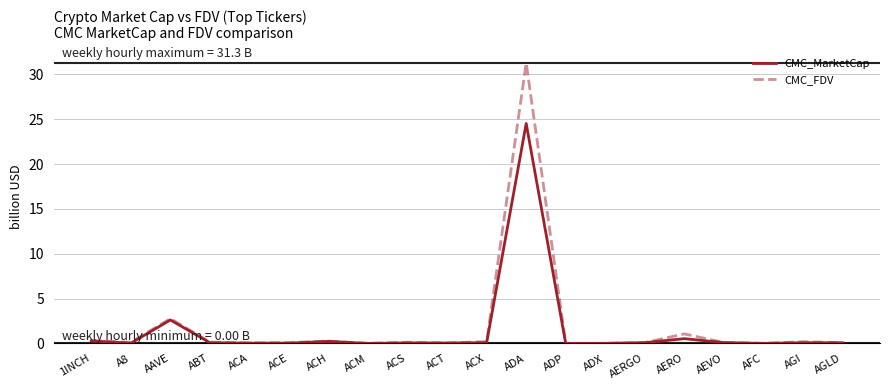

What is the highest value of the CMC_MarketCap series?

24.5